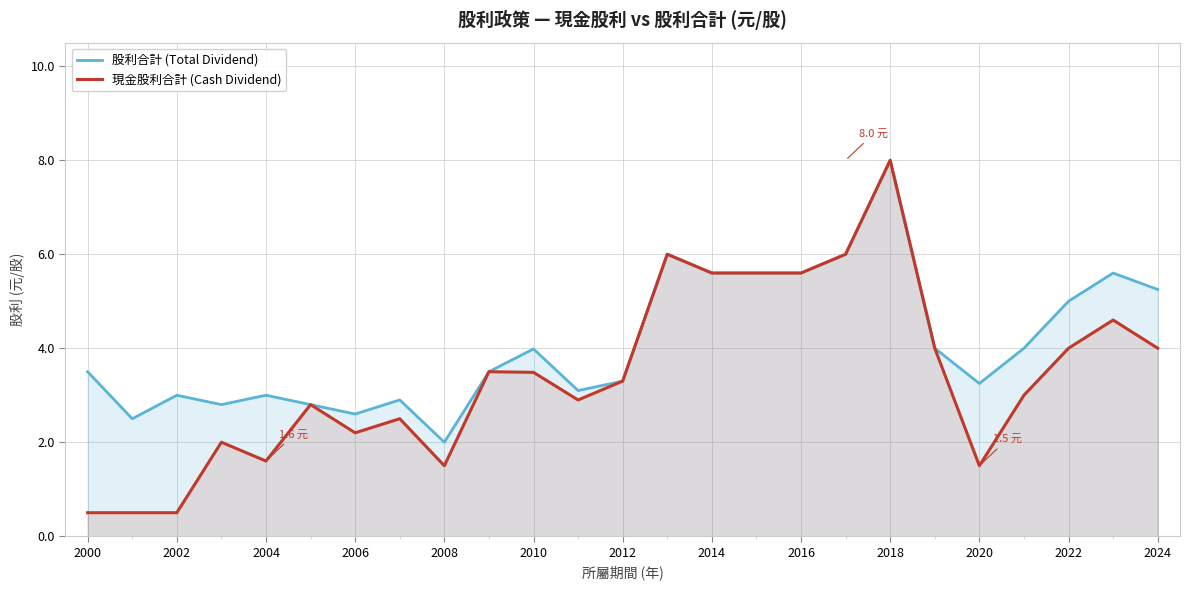

At which category is the sum across all series the highest?

2018